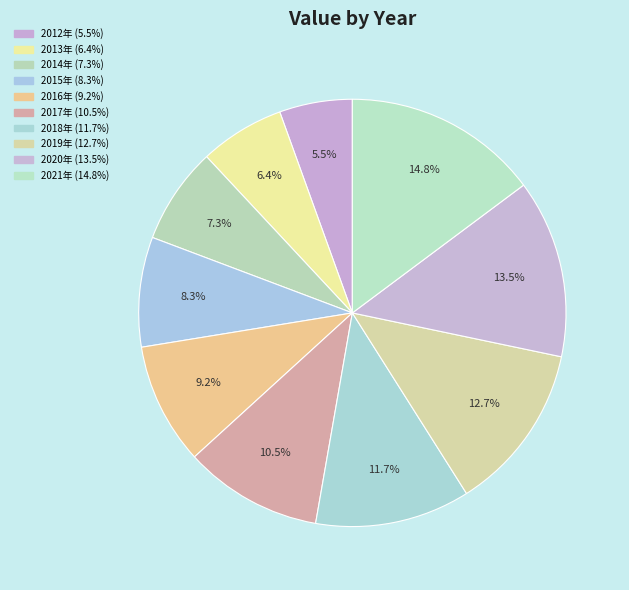

To the nearest percent, what is the difference between the 2016年 and 2020年 slice percentages?

4%